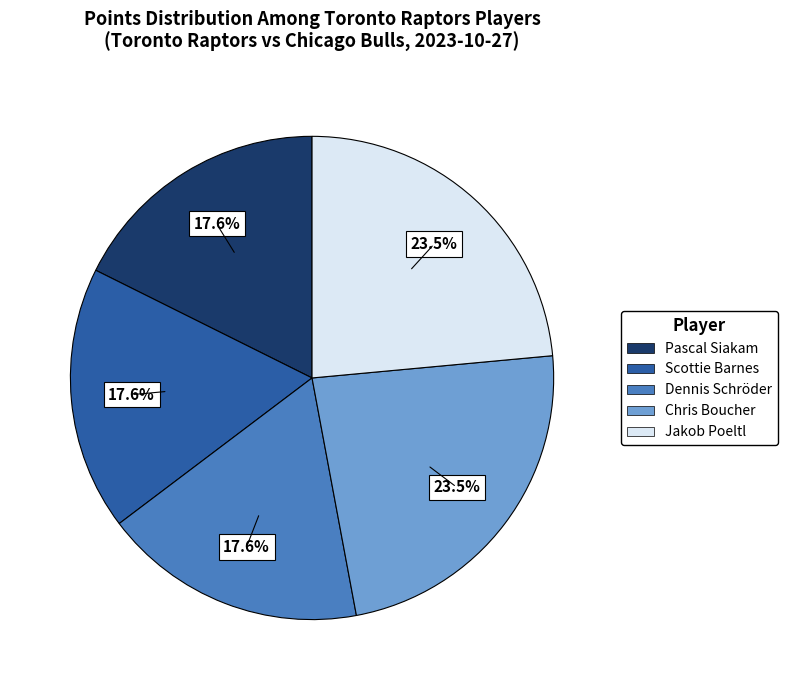

What portion of the pie excludes Chris Boucher?

76.5%